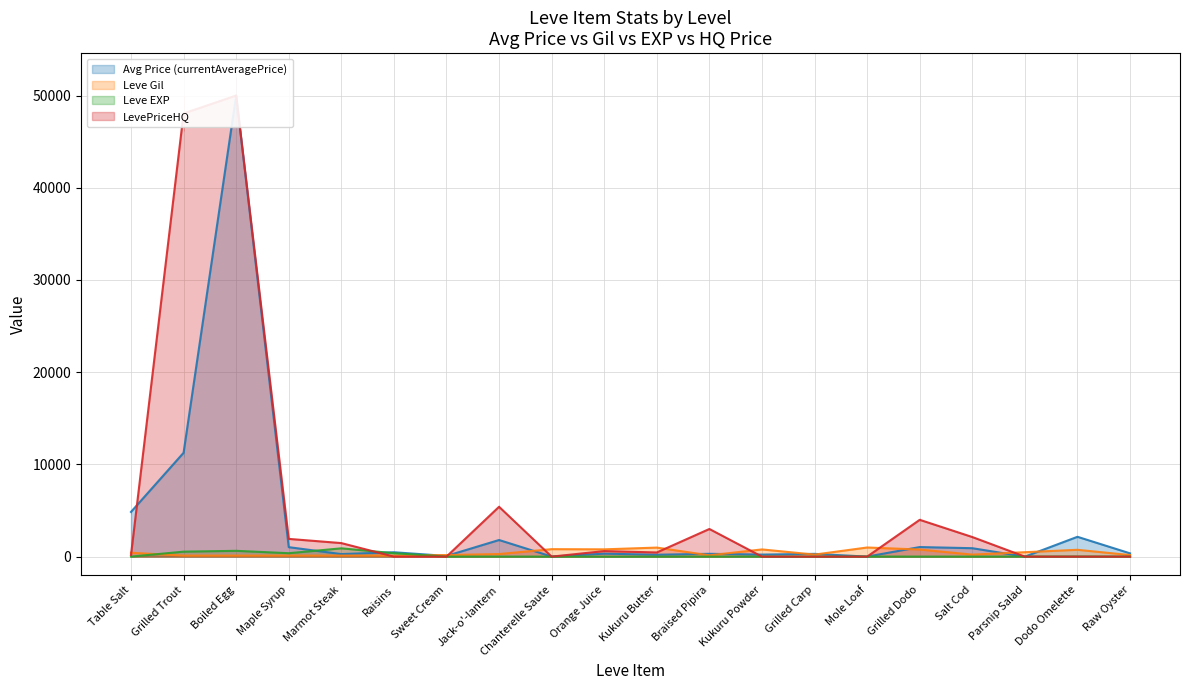

True or false: Leve EXP and Leve Gil cross at least once.

True